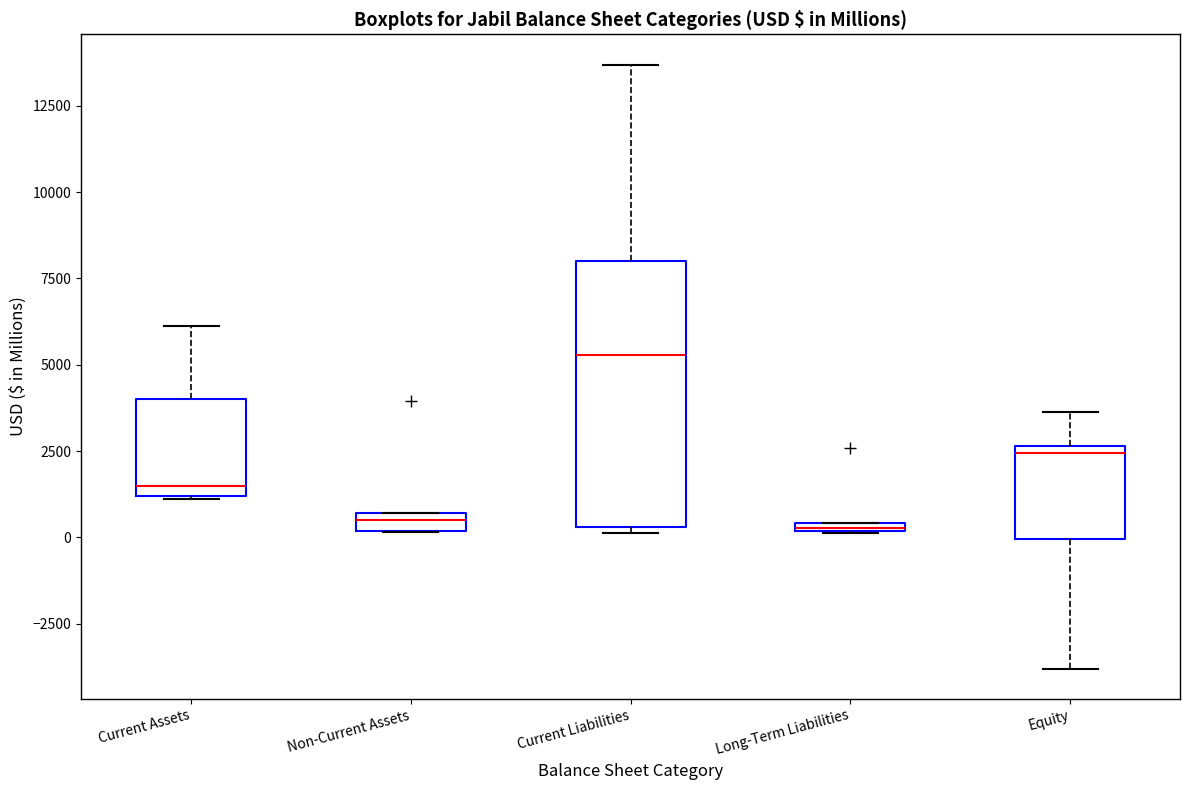

Where does the upper whisker of the box for Equity end on the y-axis? The values are not printed on the chart, so give them approximately, as read against the axis.

3500